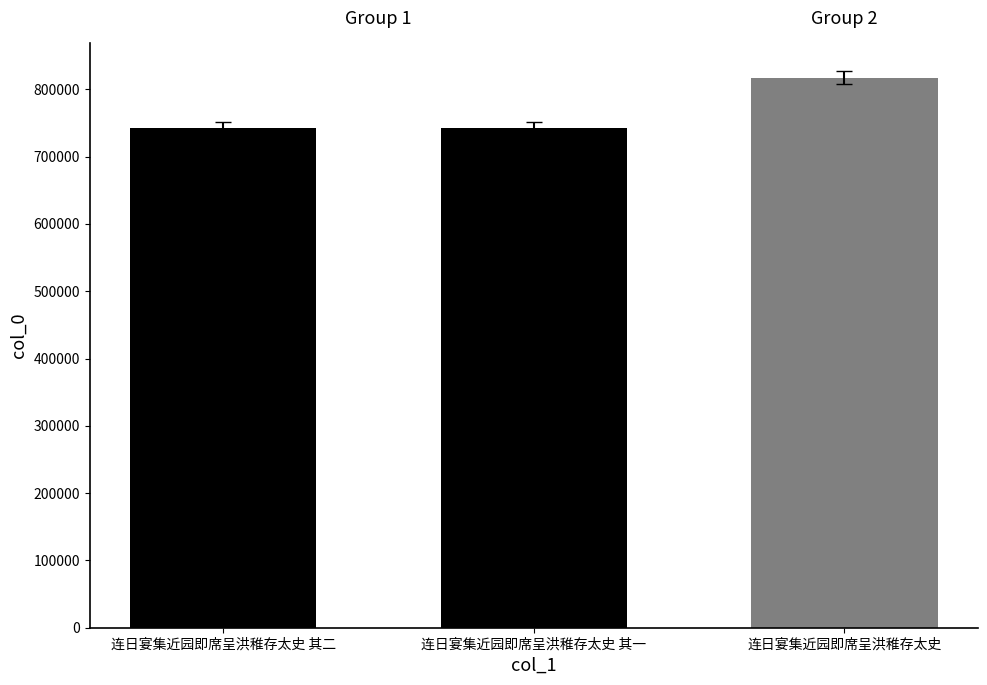

What is the sum of all values?

2303387